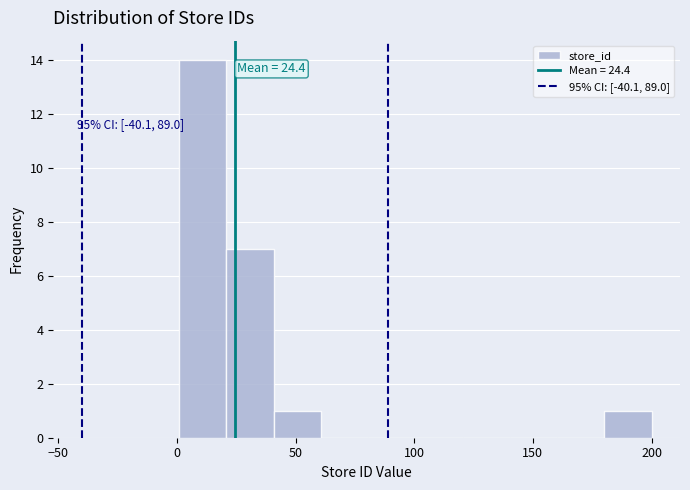

Read against the x-axis, roughly where is the centre of the tallest bar?

10